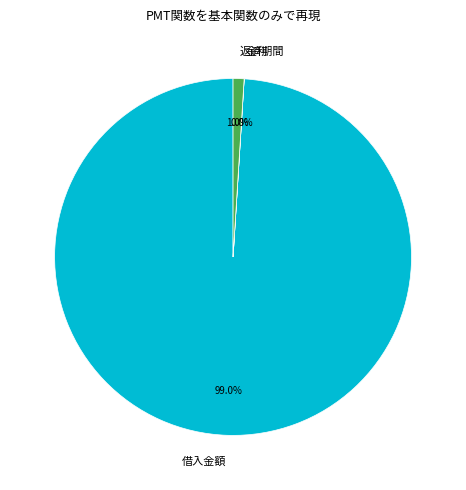

How much of the chart is everything except 返済期間?

99.0%